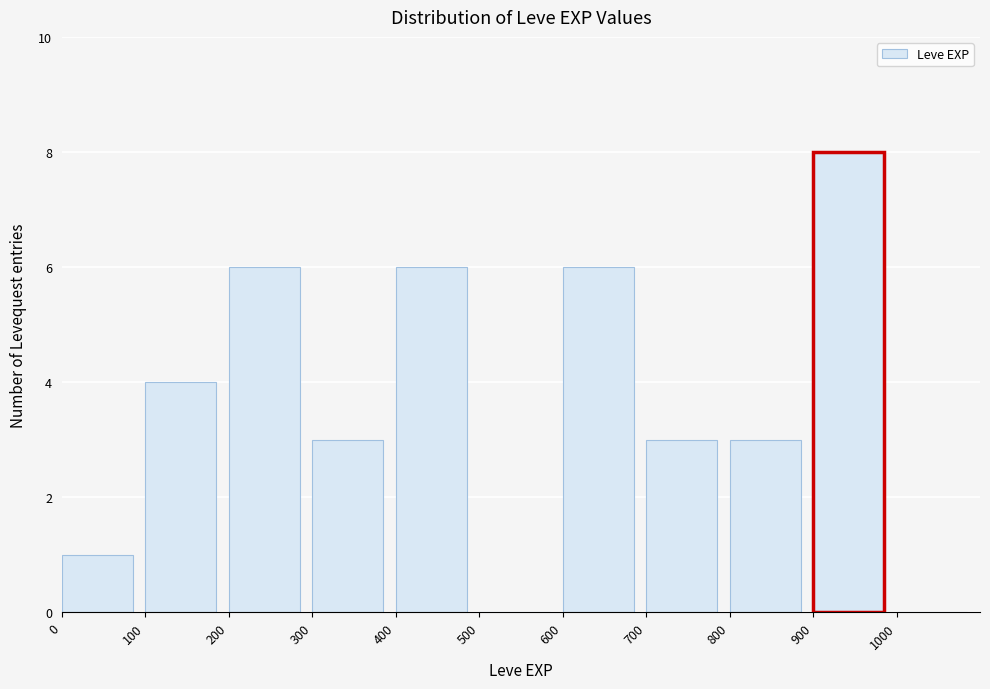

Which range on the x-axis has the tallest bar?

900 to 1000